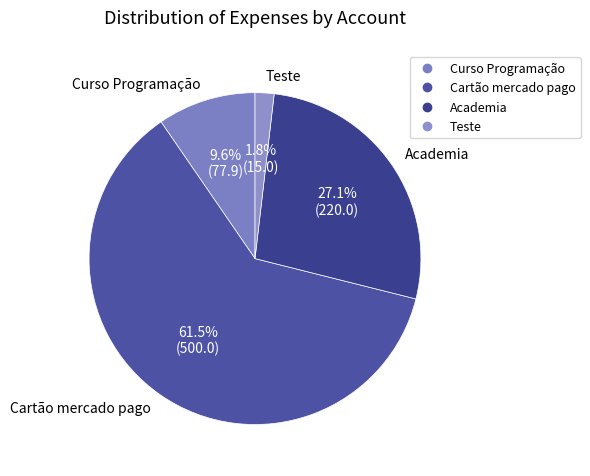

Rank the categories by value from highest to lowest.

Cartão mercado pago, Academia, Curso Programação, Teste